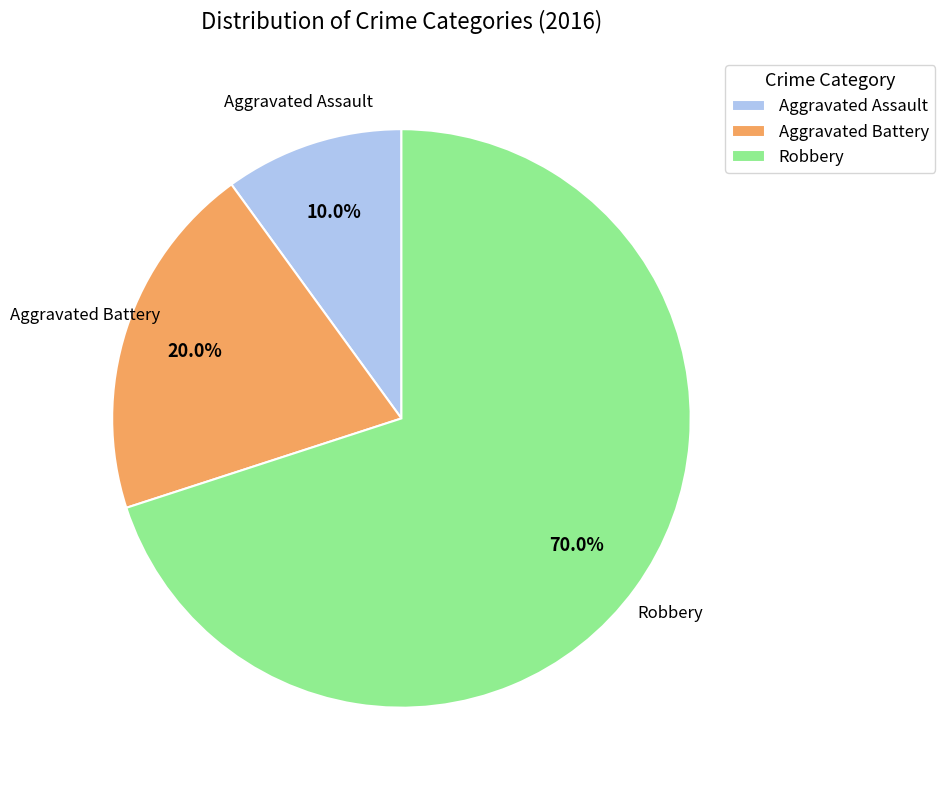

To the nearest percent, what percentage of the pie is Robbery?

70%